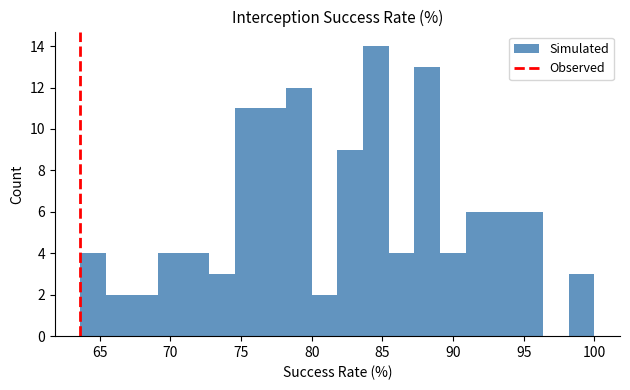

Read against the x-axis, roughly where is the centre of the tallest bar?

84.5